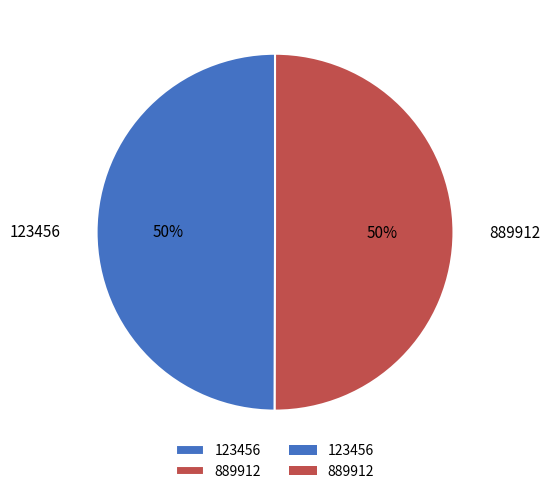

Approximately how many times larger is the value at 889912 compared to 123456?

1.0